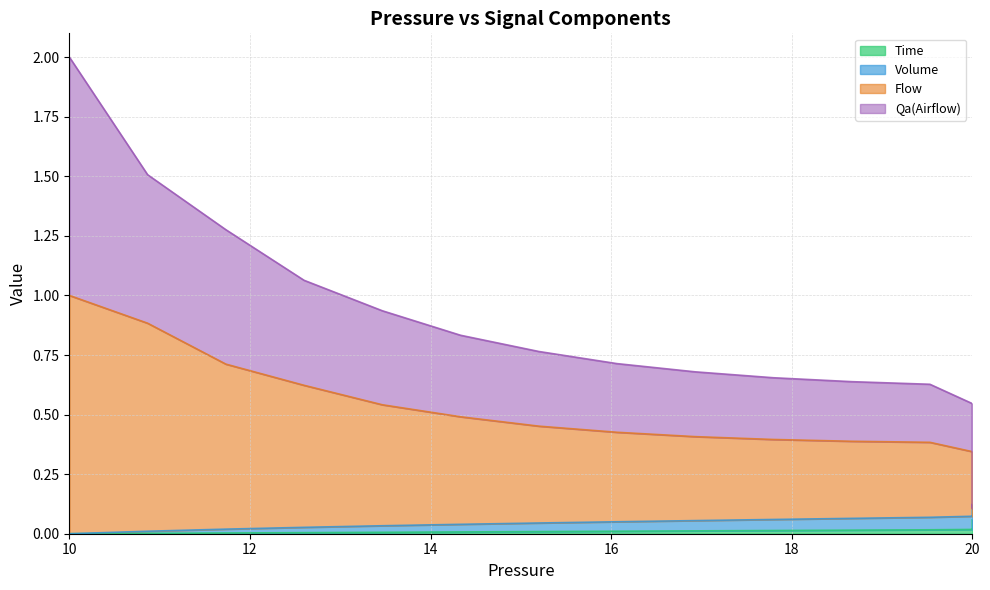

The Time series shows 0.0 at 20. True or false?

True